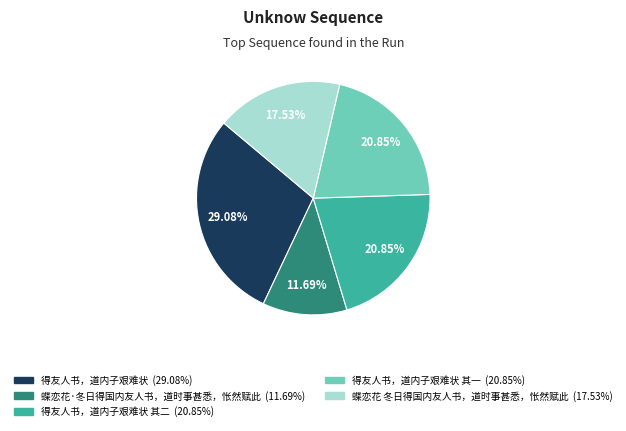

Does any single category account for the majority?

No